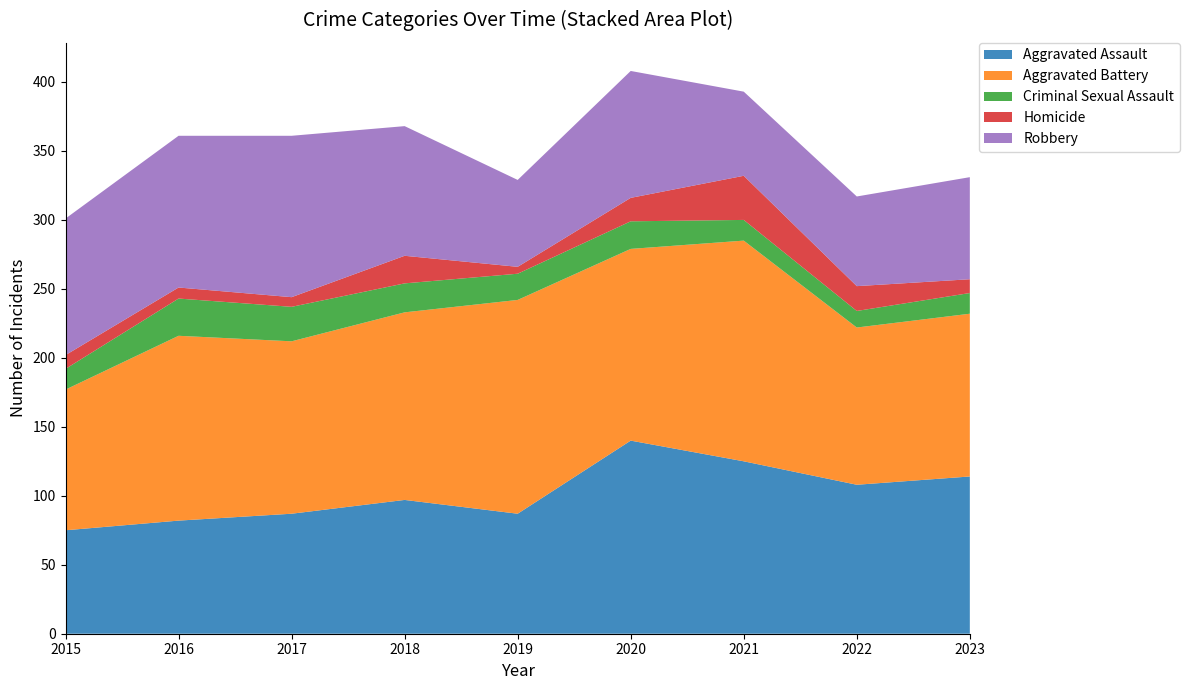

Reading left to right, transcribe all the data shown in this chart.

Aggravated Assault: 75	82	87	97	87	140	125	108	114
Aggravated Battery: 102	134	125	136	155	139	160	114	118
Criminal Sexual Assault: 15	27	25	21	19	20	15	12	15
Homicide: 10	8	7	20	5	17	32	18	10
Robbery: 99	110	117	94	63	92	61	65	74